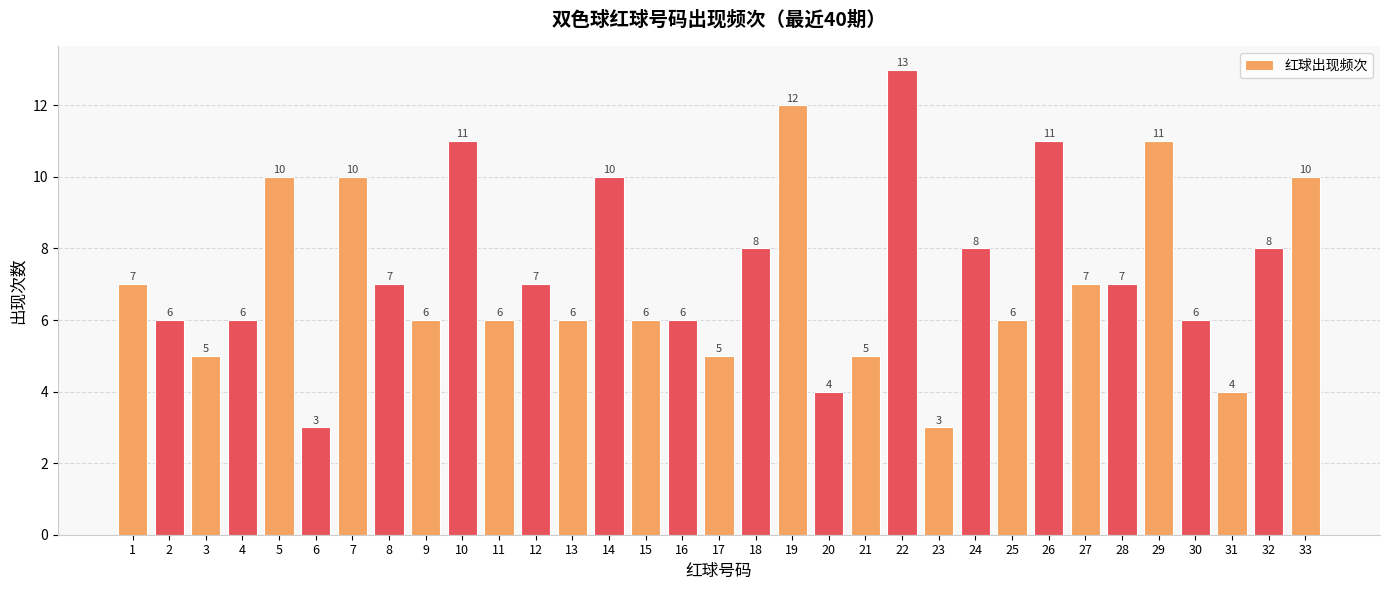

How many data points does each series have?

33